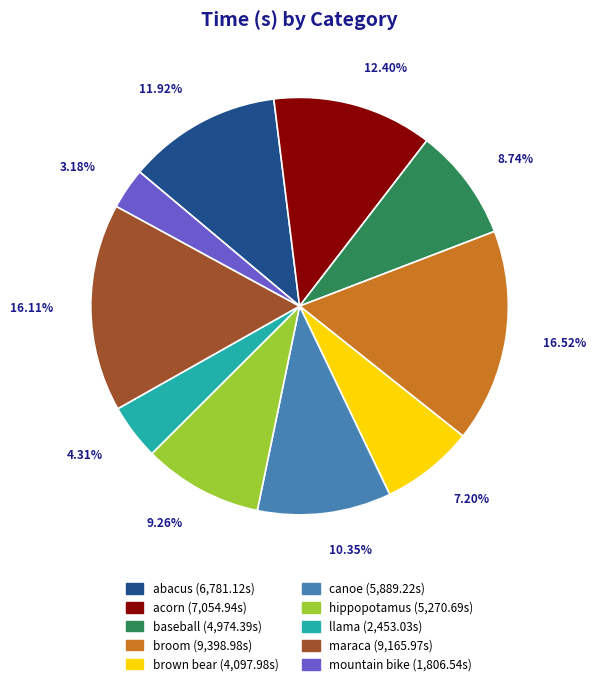

Which has a higher value, hippopotamus or broom?

broom